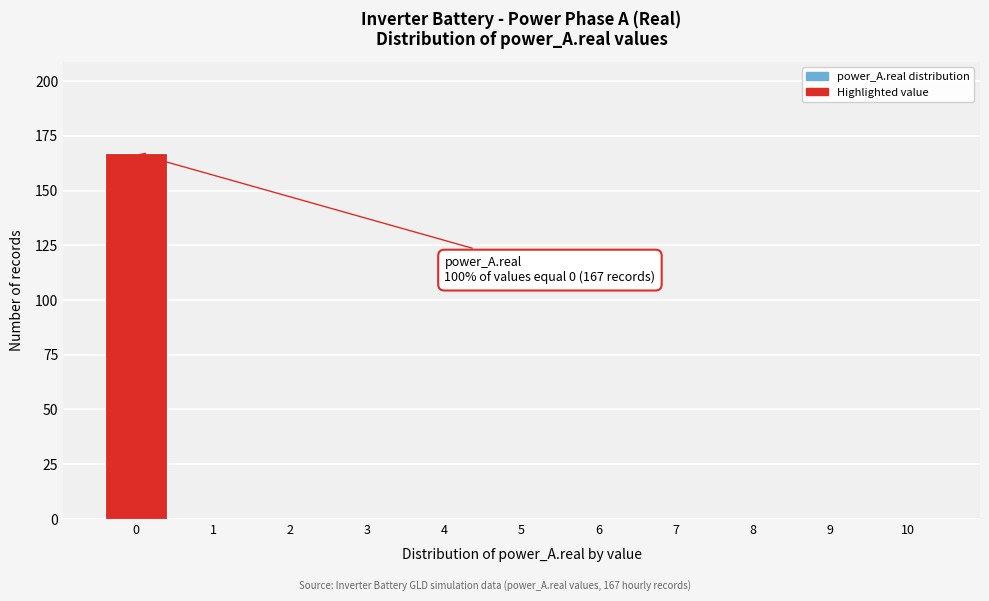

Over which range of the x-axis is the bar tallest?

-0.5 to 0.5